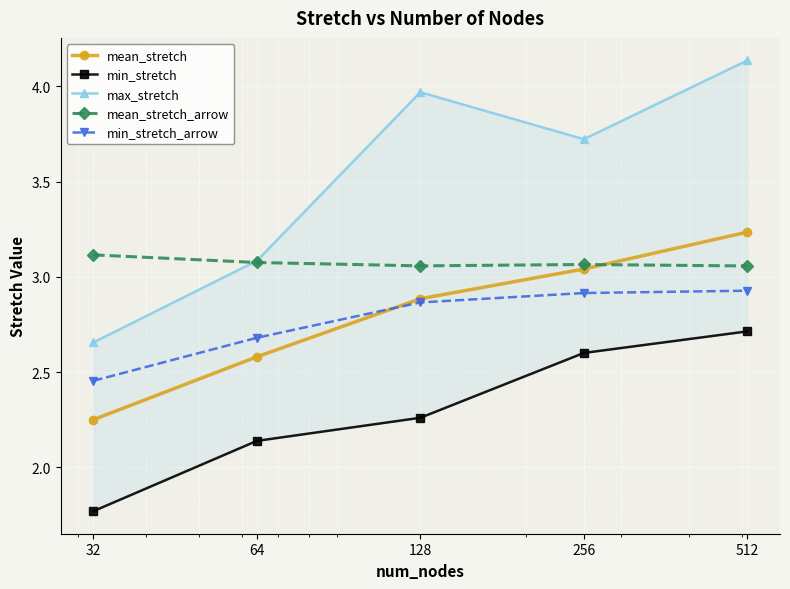

True or false: mean_stretch has more than 0 points higher than both neighbors.

False